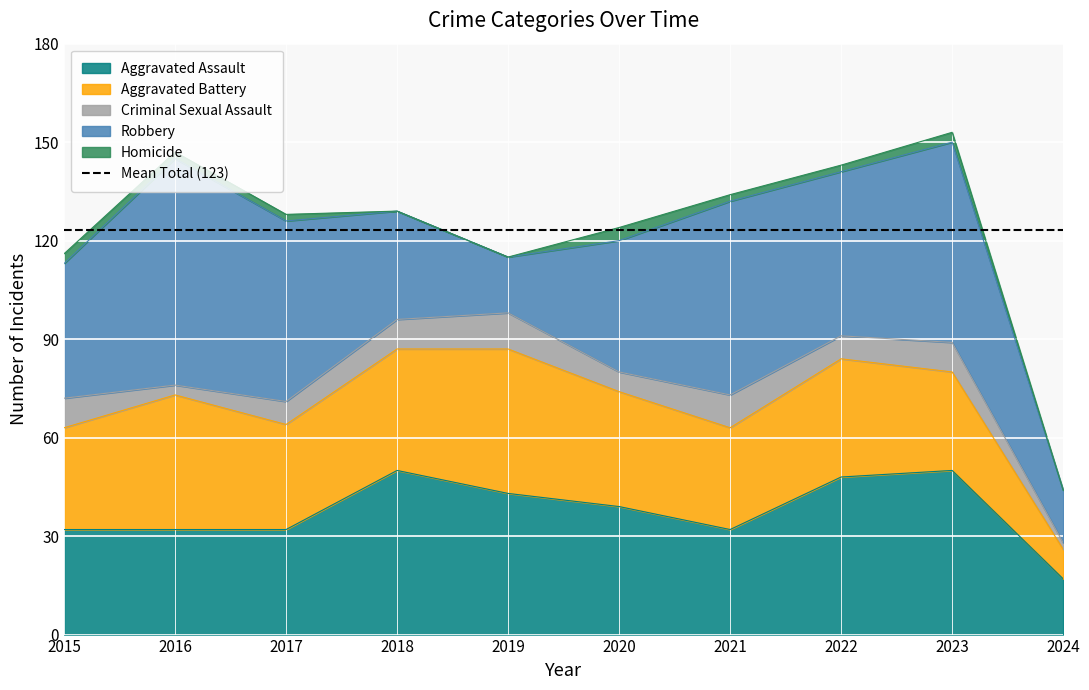

Where is the first local maximum for Homicide?

2020